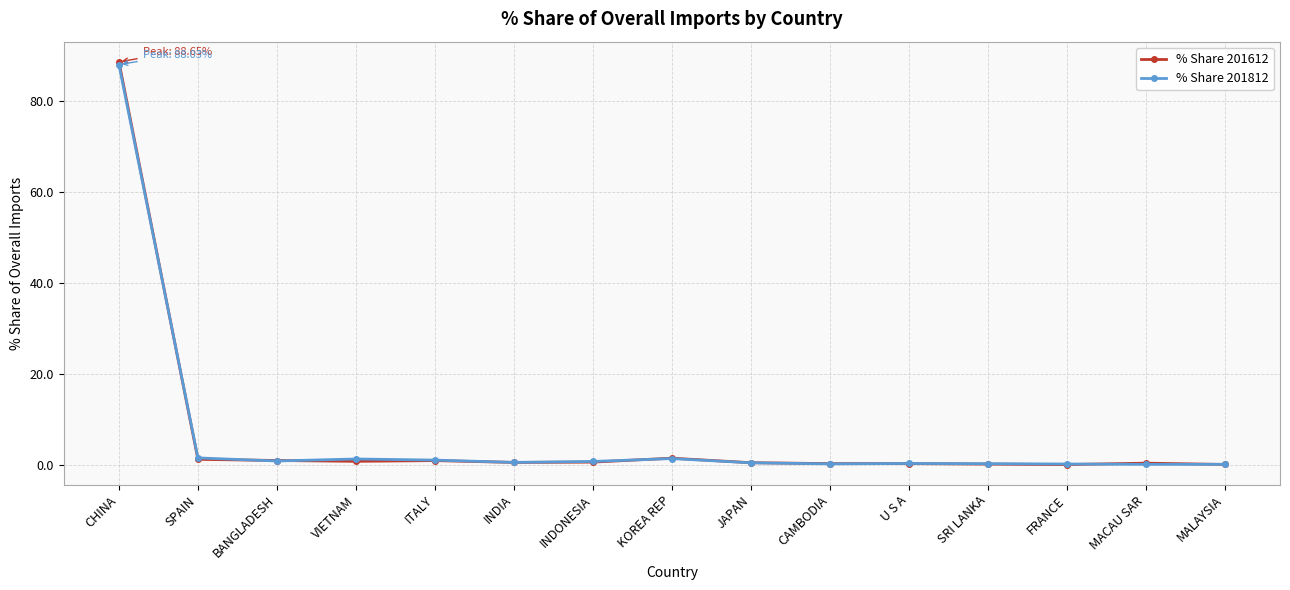

What is the label of the 5th point from the right?

U S A